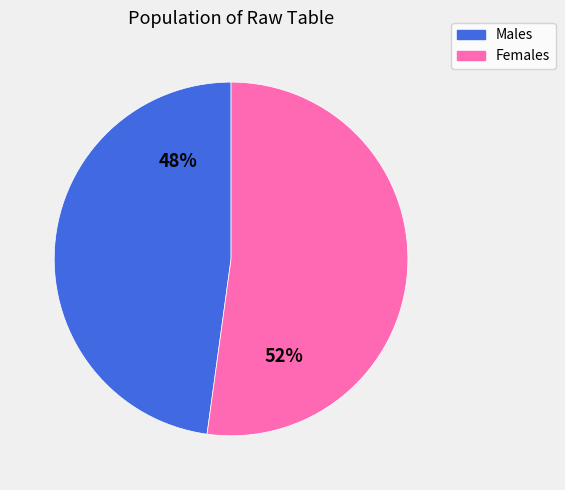

What is the ratio of the value at Females to the value at Males?

1.1